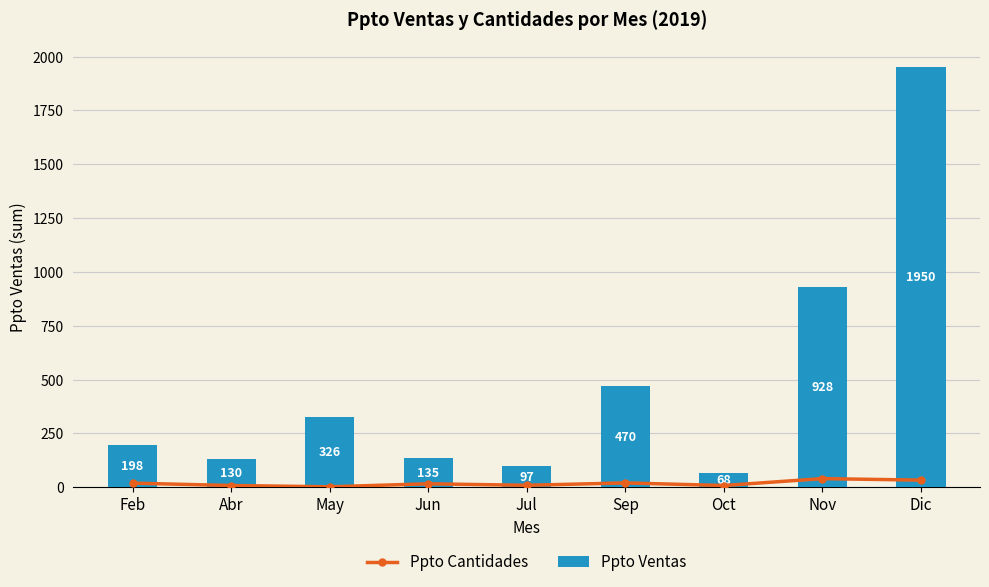

What is the lowest value of the Ppto Ventas series?

67.5